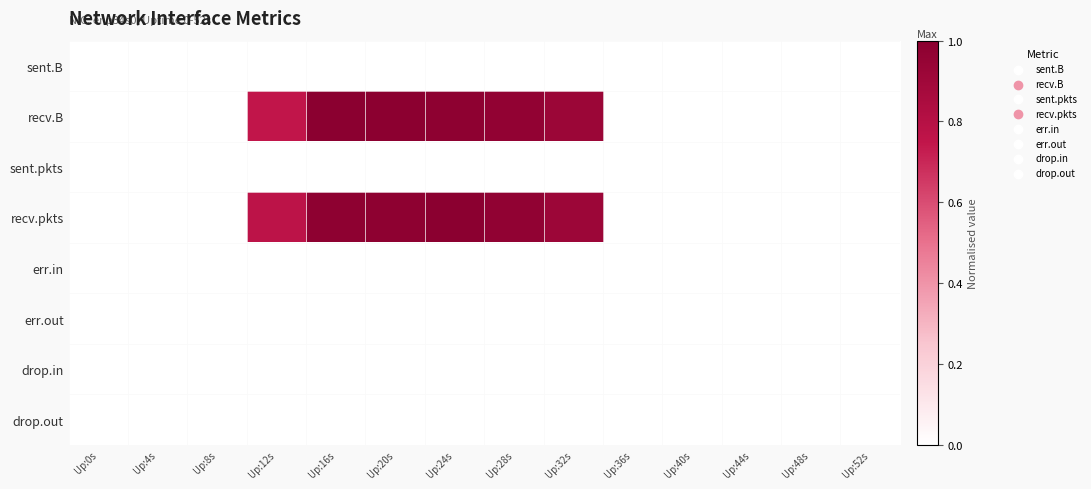

What is the spread (max minus min) of values at Up:20s?

1.0